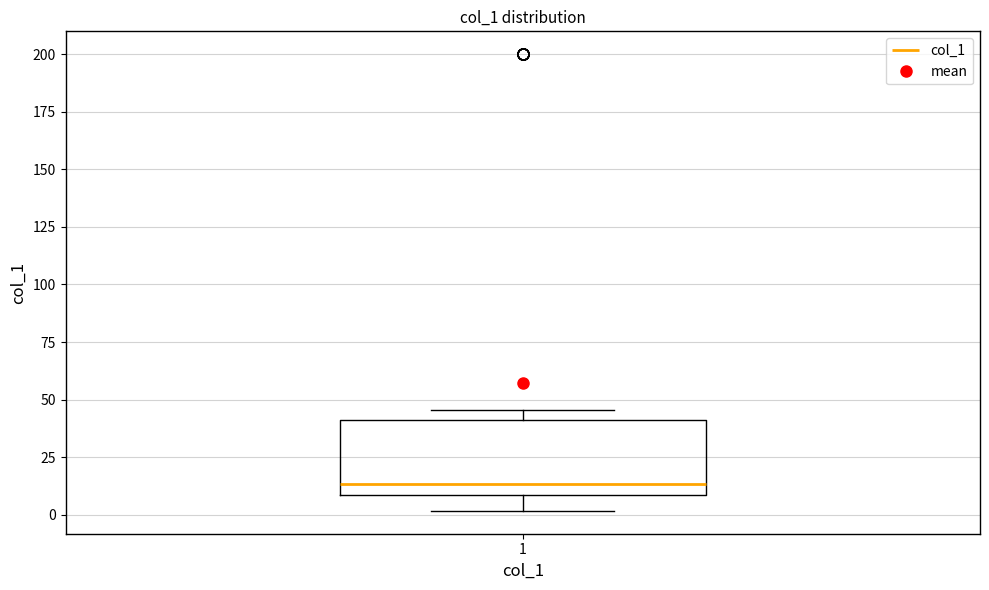

Transcribe this box plot: give where the median line is, the range the box spans, and where the two whiskers end, as read against the y-axis. The values are not printed on the chart, so give them approximately, as read against the axis.

median 15, box 10 to 40, whiskers 0 to 45